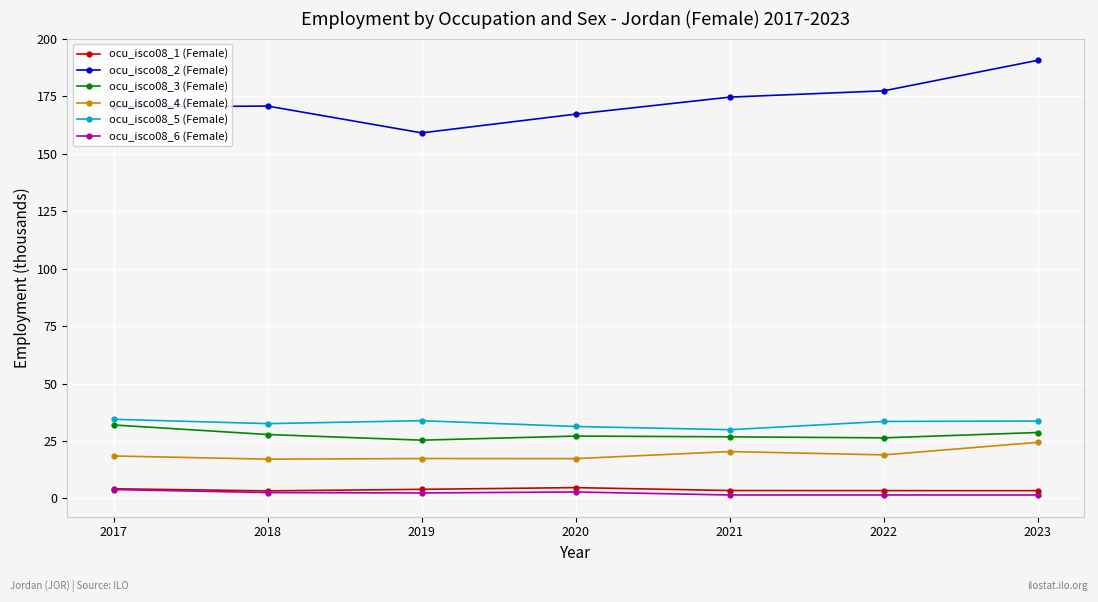

What is the value of the ocu_isco08_1 (Female) point at the 6th from the left?

3.4